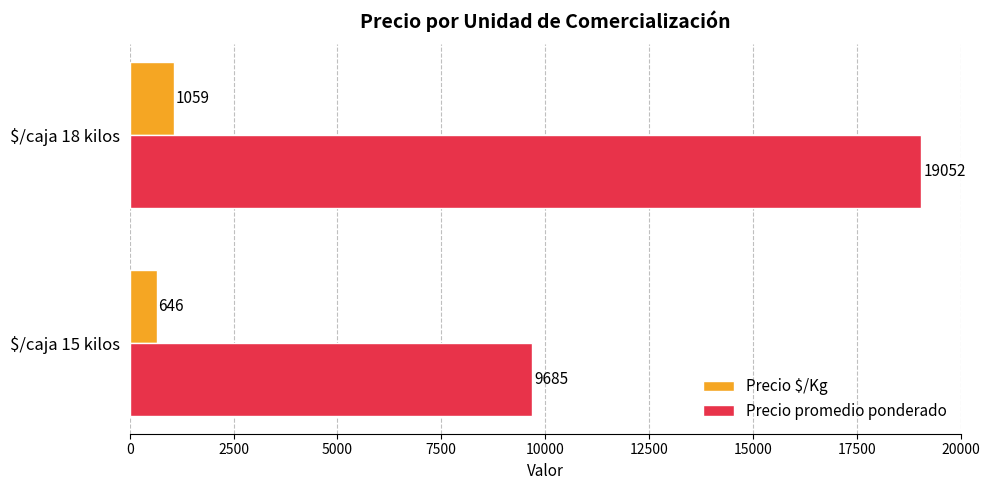

How many values in the Precio promedio ponderado series exceed 19052?

1